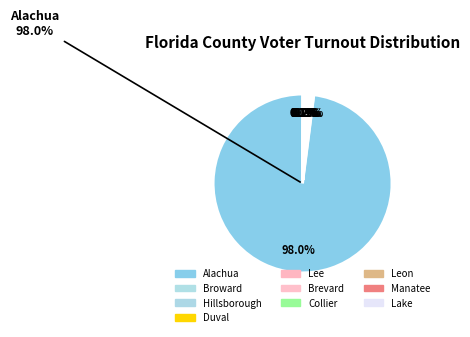

What is the change in value from Duval to Collier?

-83061